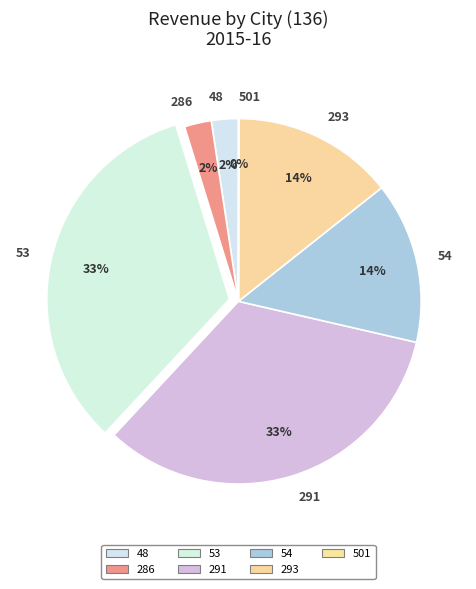

Between 48 and 54, which is larger?

54